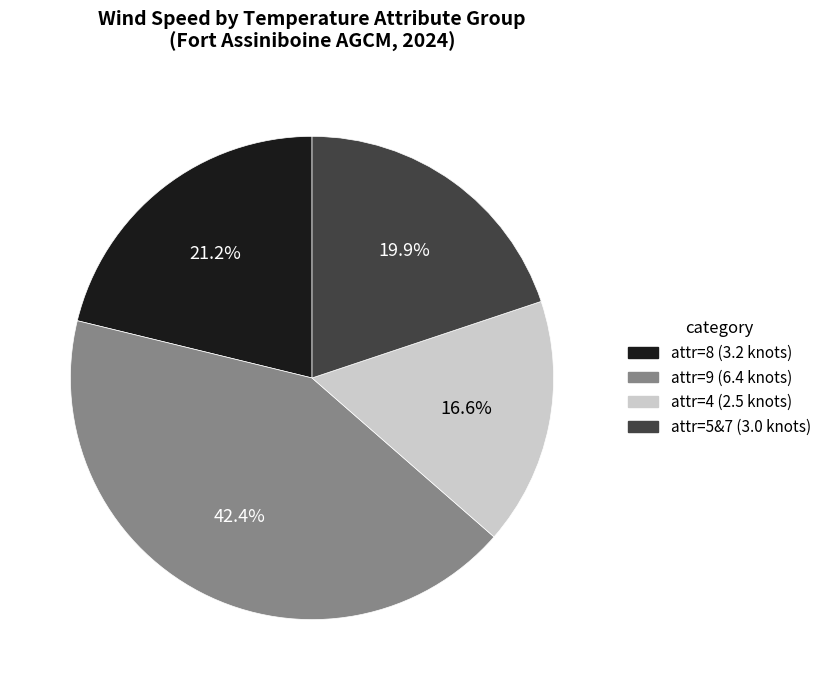

Is there a majority slice in this chart?

No